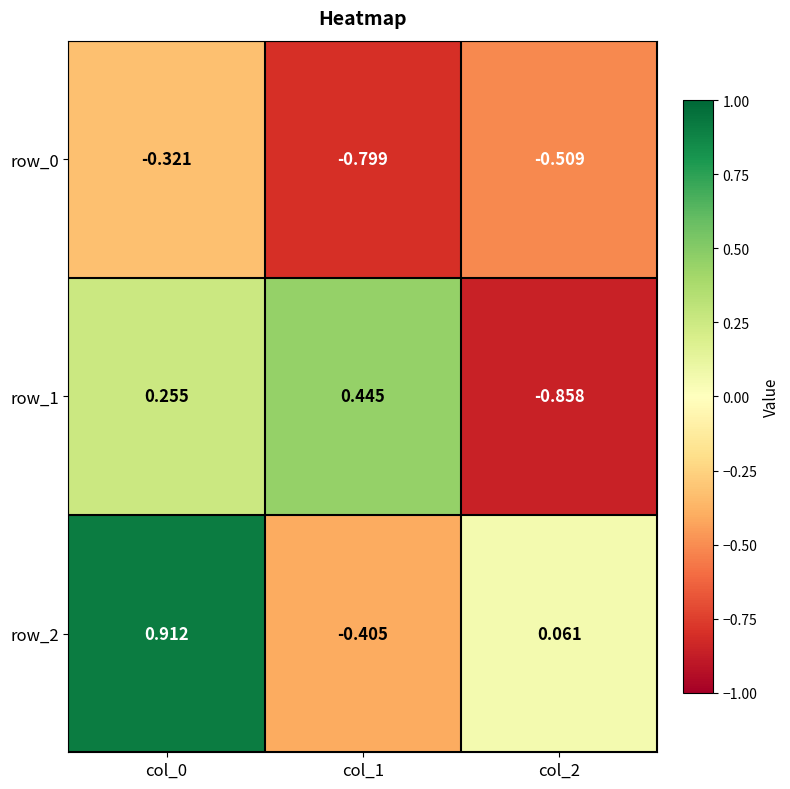

What is the average value of the row_1 series?

-0.1